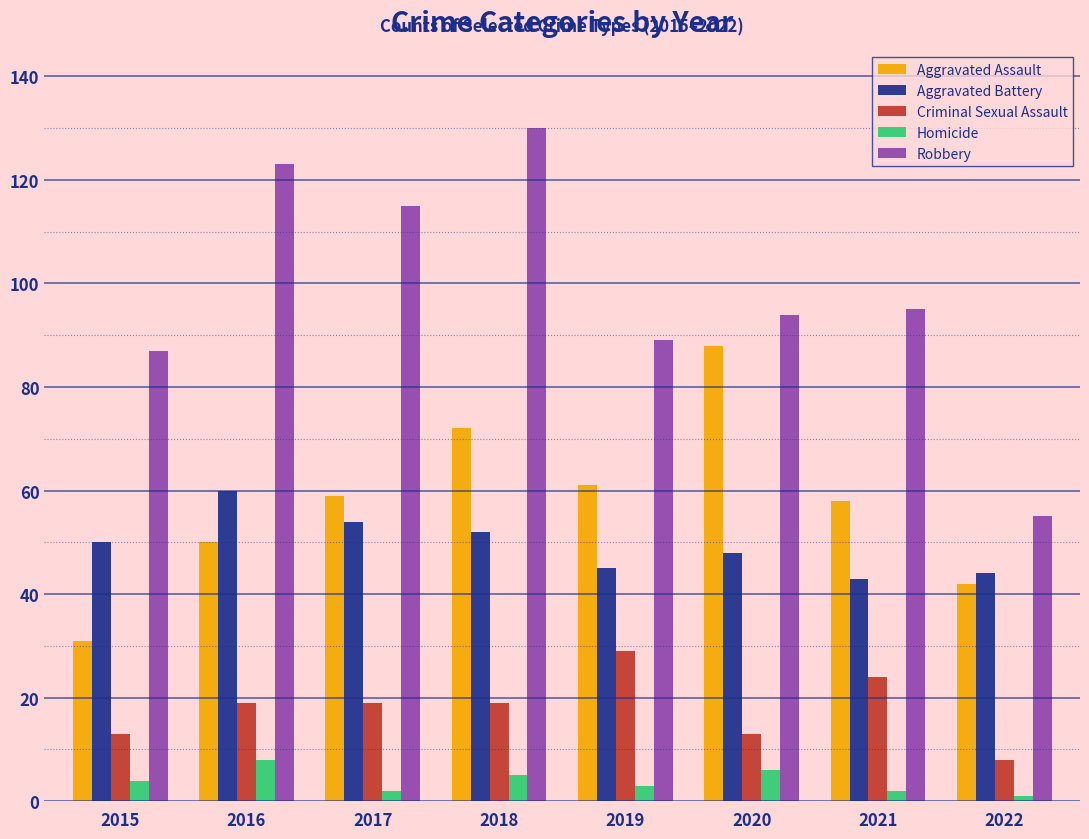

Read the Aggravated Assault value at 2017, to the nearest 5.

60